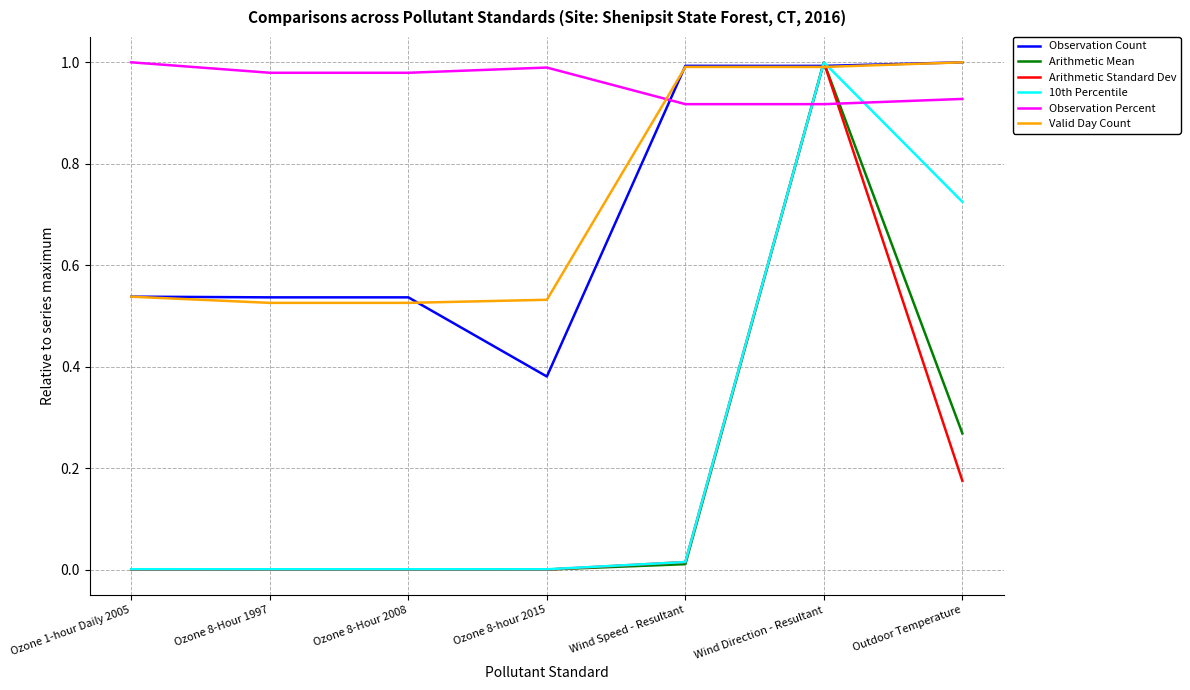

Between Ozone 8-Hour 1997 and Ozone 8-hour 2015, which series saw the biggest shift?

Observation Count